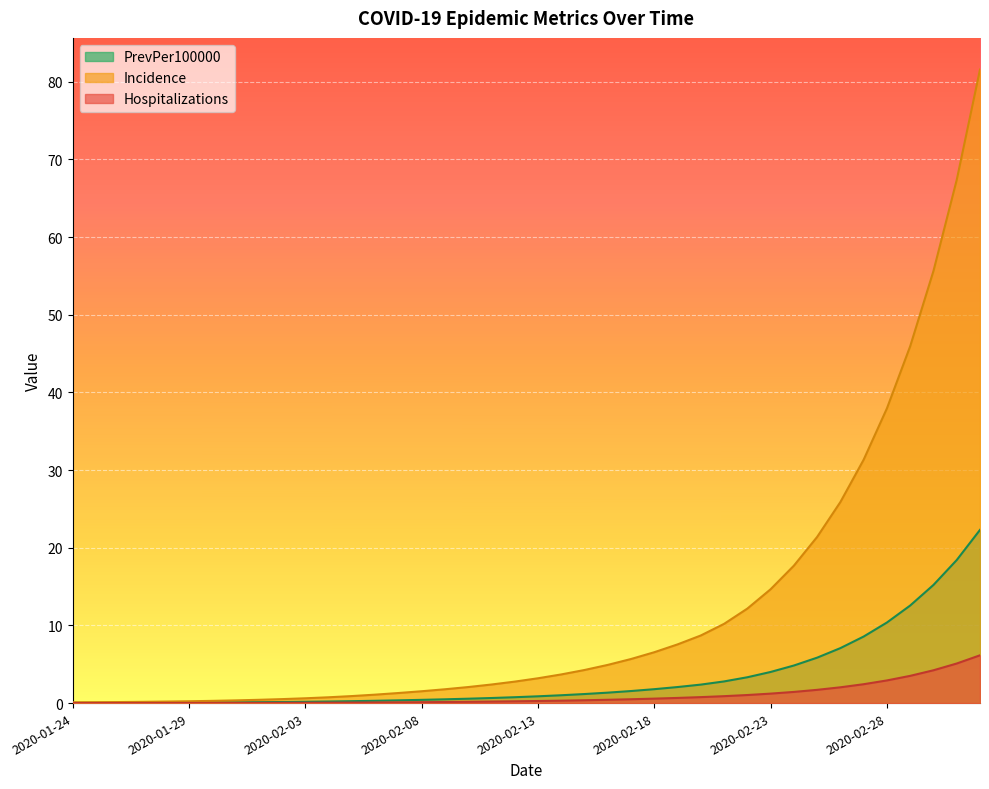

What is the difference between the Hospitalizations values at 2020-02-24 and 2020-02-08?

1.3